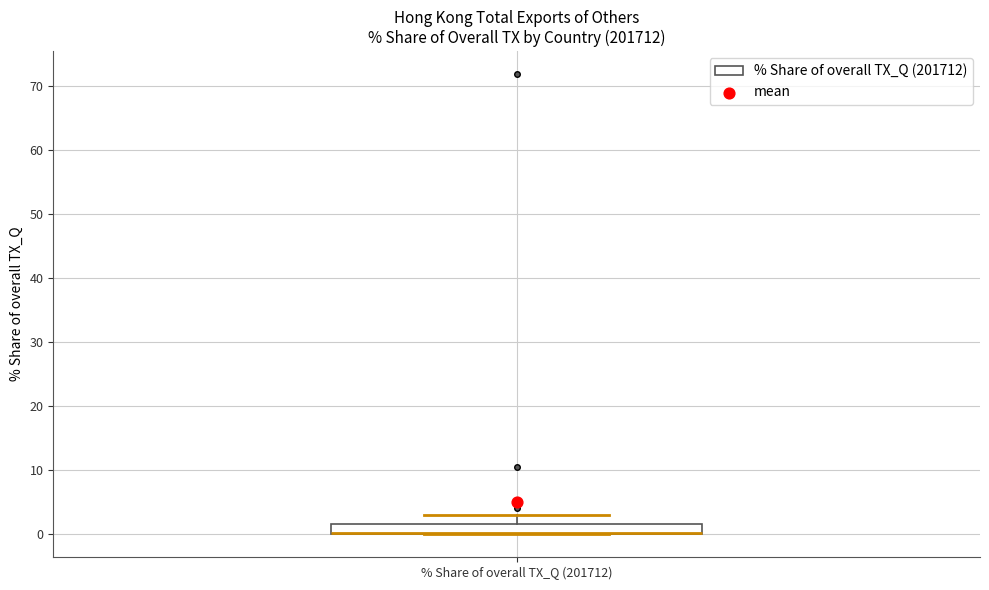

Where does the upper whisker of the box for % Share of overall TX_Q (201712) end on the y-axis? The values are not printed on the chart, so give them approximately, as read against the axis.

3